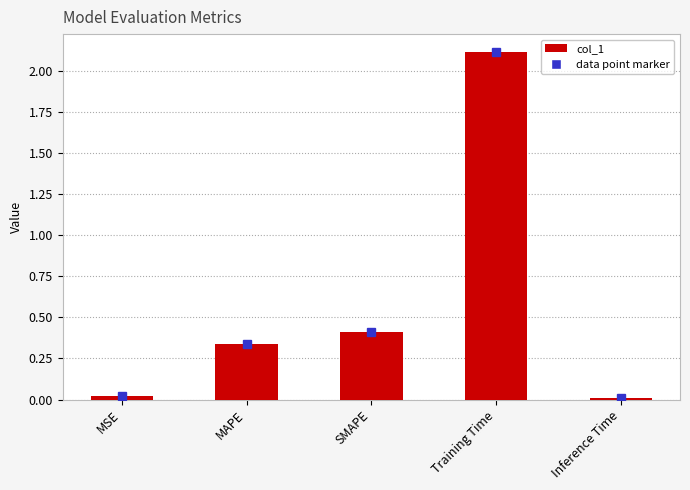

At which label is the value closest to 1?

SMAPE